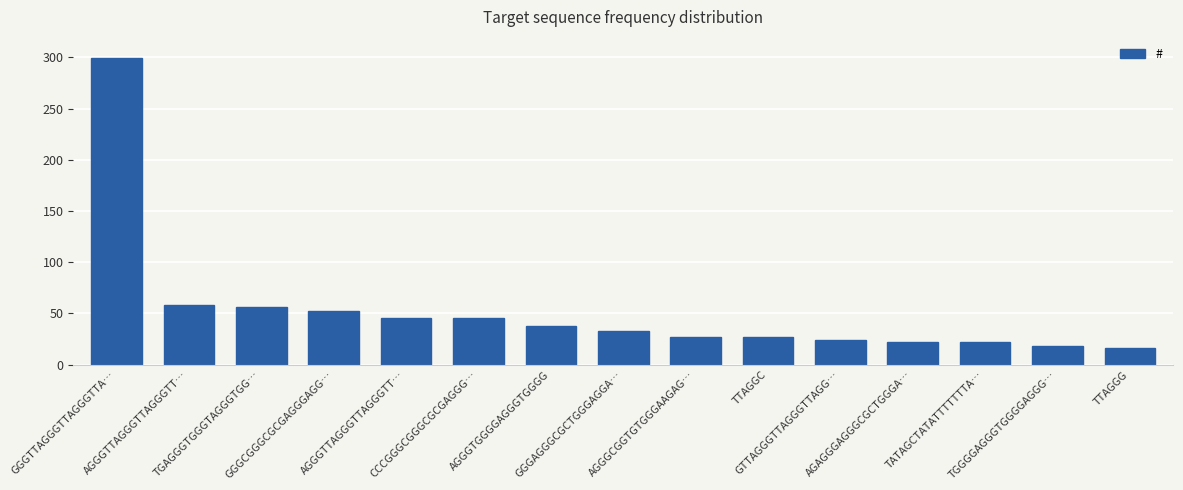

What is the value of the 1st bar from the left?

299